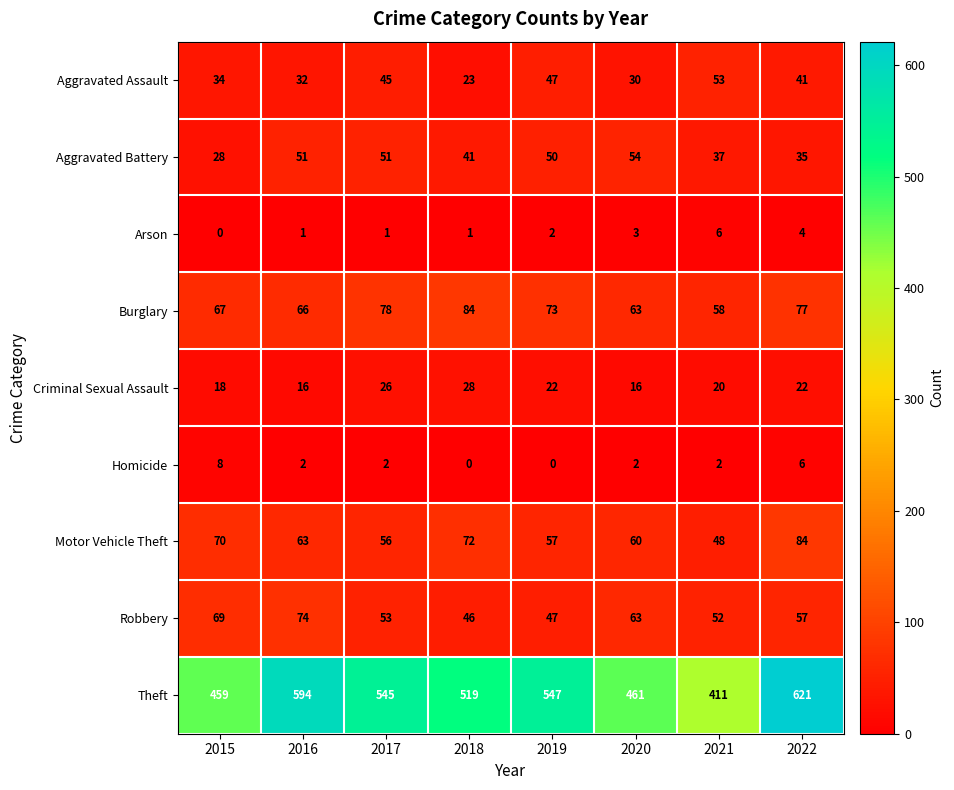

Which series has the widest spread of values?

Theft